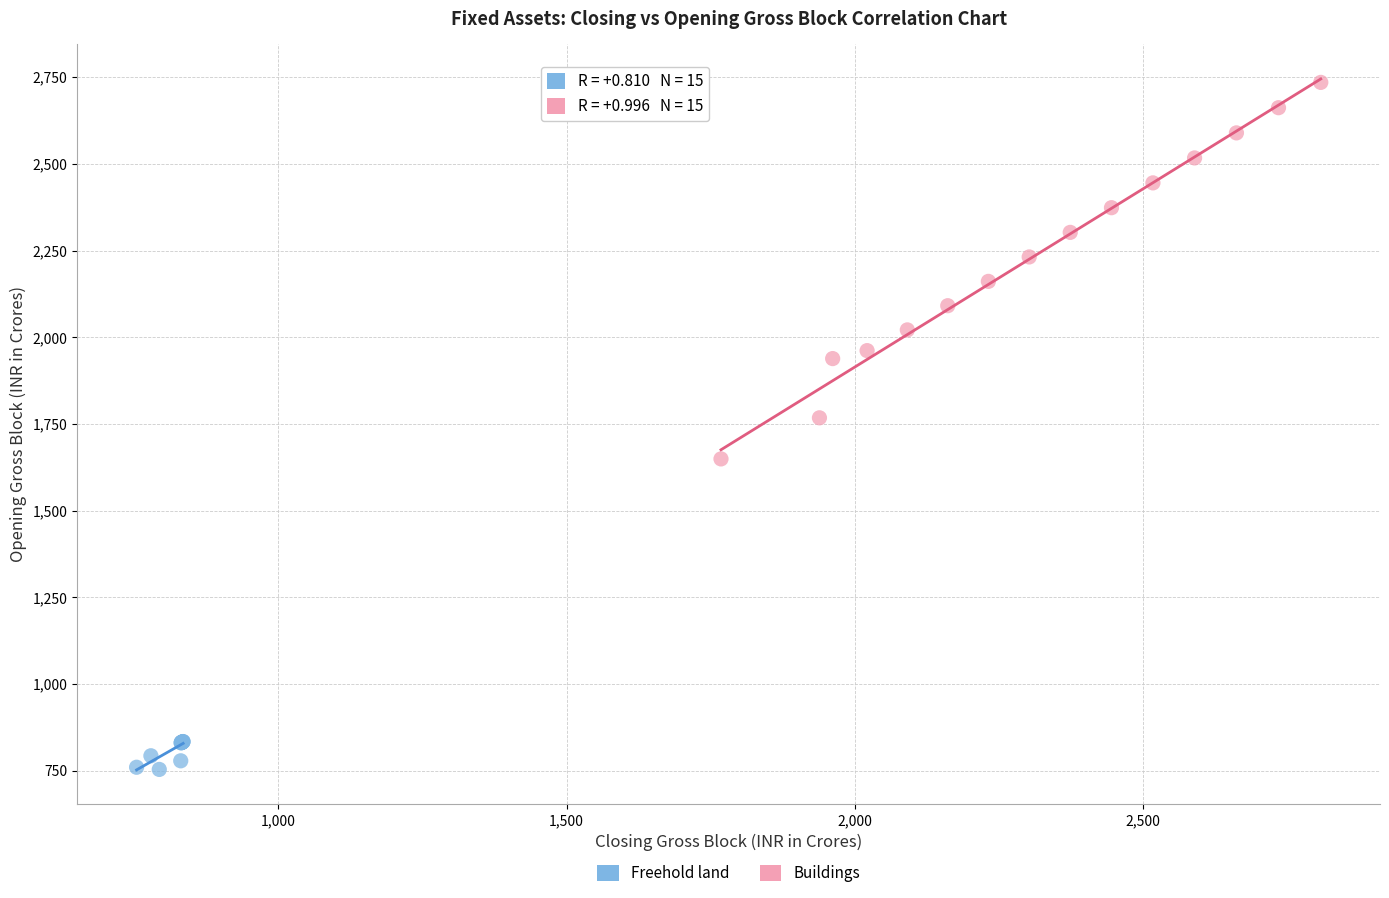

Which series reaches the maximum Y coordinate?

Buildings